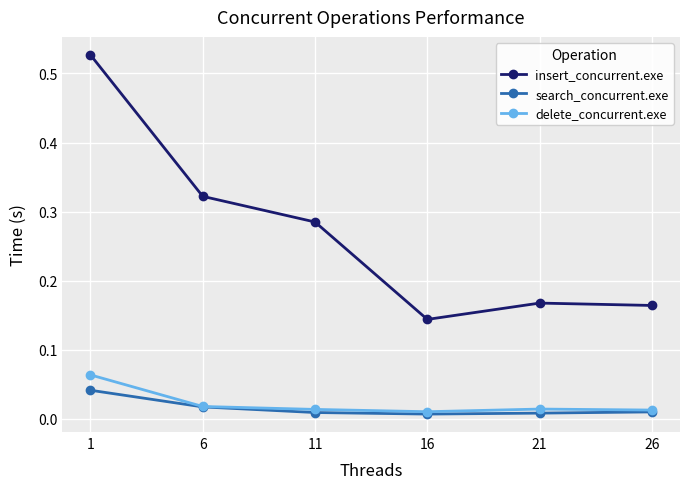

True or false: delete_concurrent.exe and insert_concurrent.exe cross at least once.

False